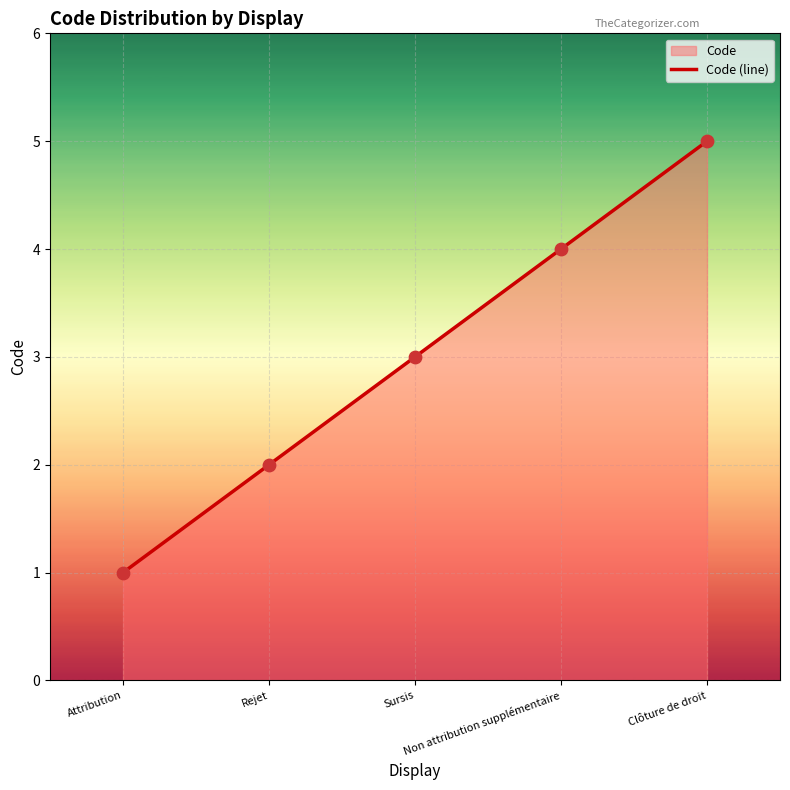

Between Clôture de droit and Attribution, which is larger?

Clôture de droit